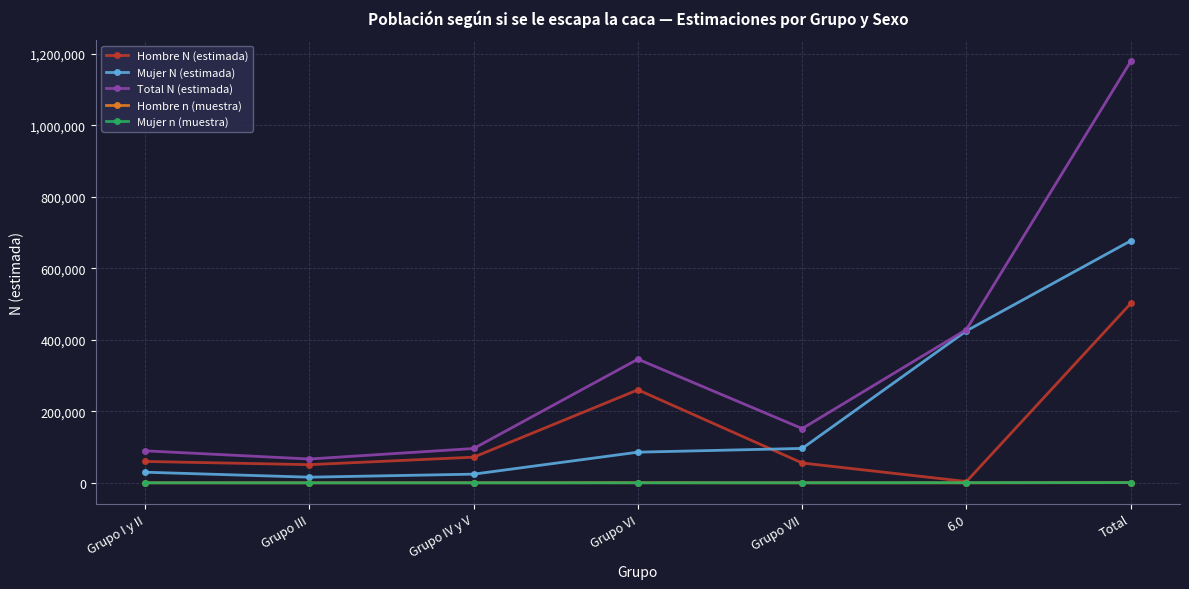

Which series has the largest range (max minus min)?

Total N (estimada)